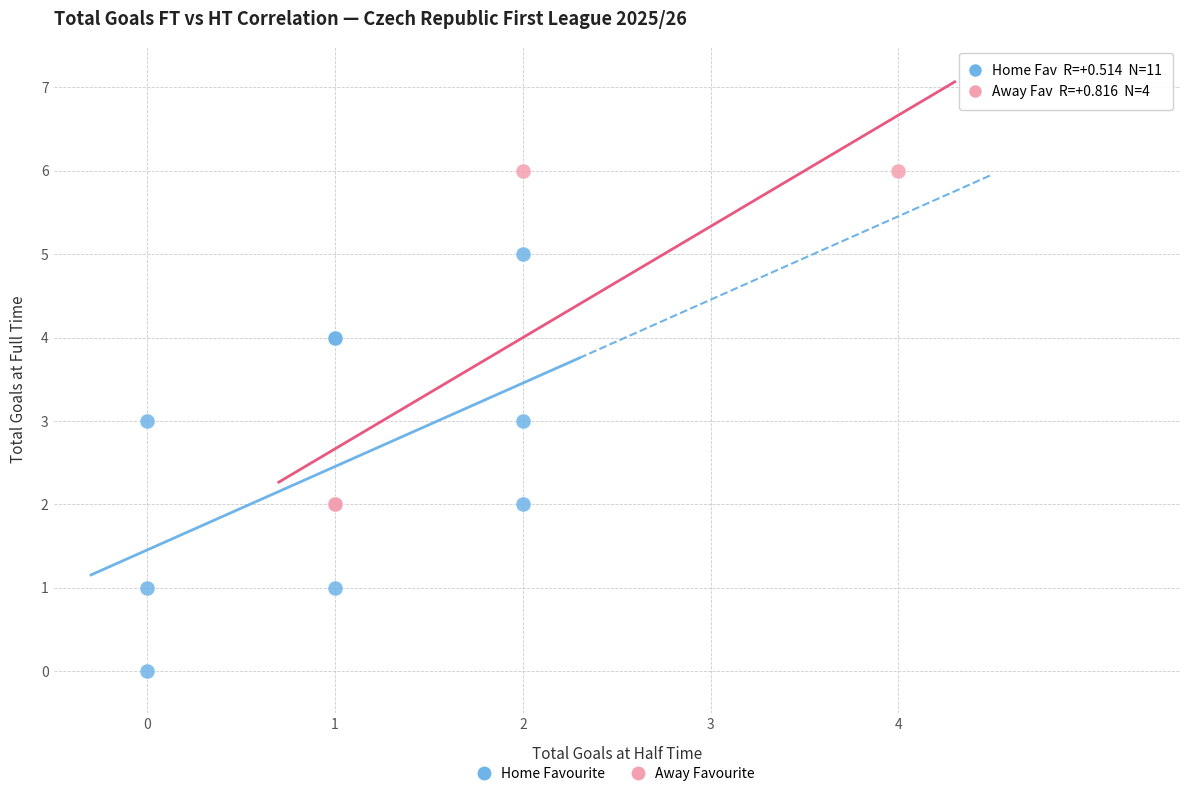

Which series has the largest Y range (max minus min)?

Home Favourite